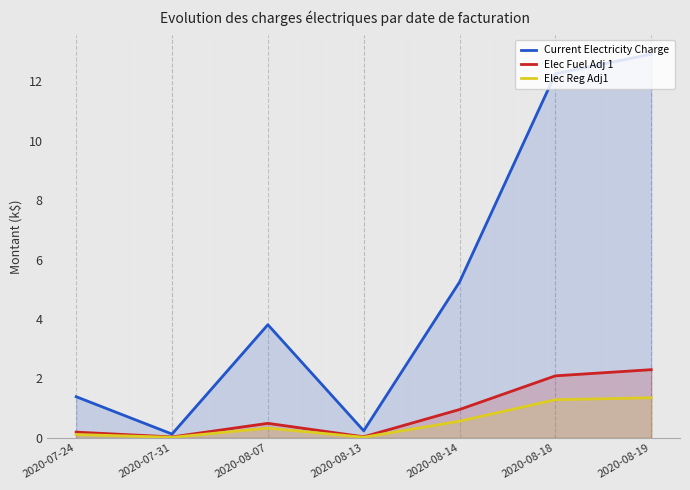

Which series has the largest total across all categories?

Current Electricity Charge